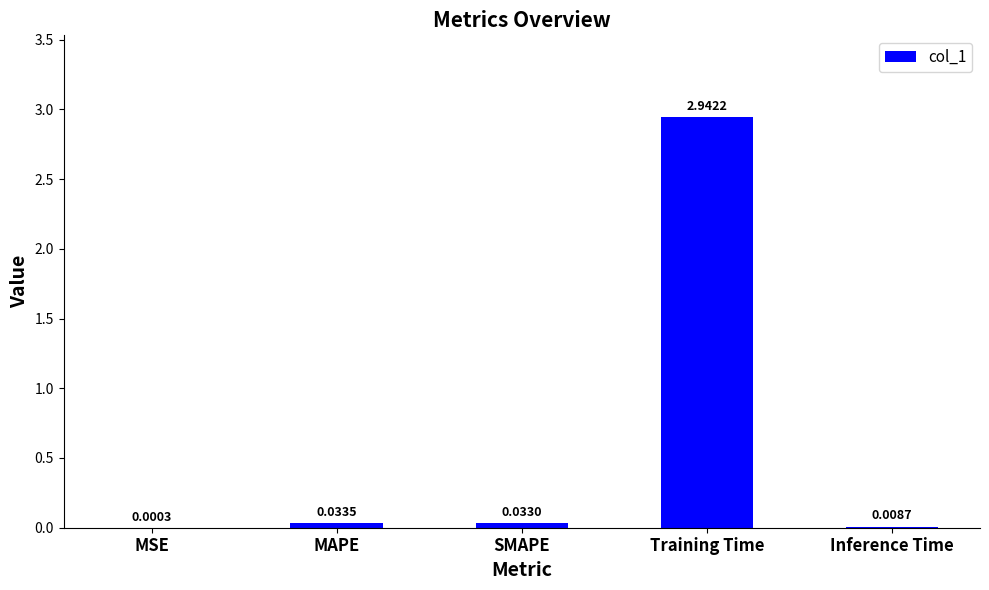

How many data points does each series have?

5